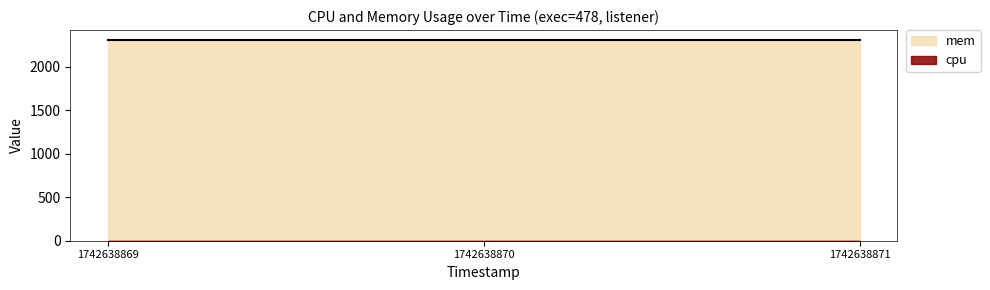

Reading right to left, list all the values displayed in this chart.

cpu: 1742638871=0	1742638870=0	1742638869=0
mem: 1742638871=2308	1742638870=2308	1742638869=2308